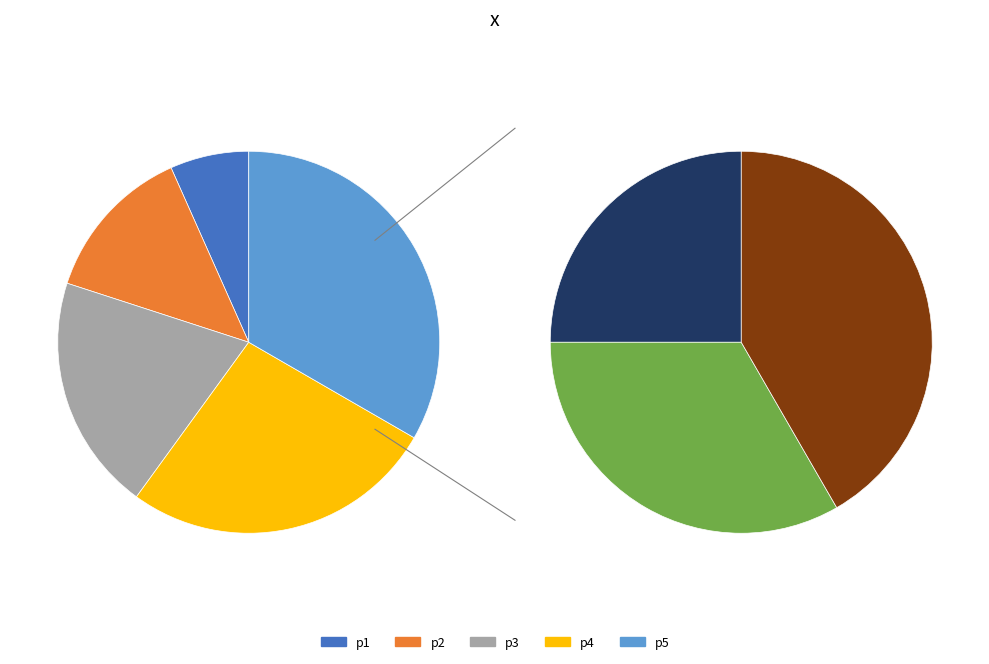

What is the largest slice in the pie chart?

p5